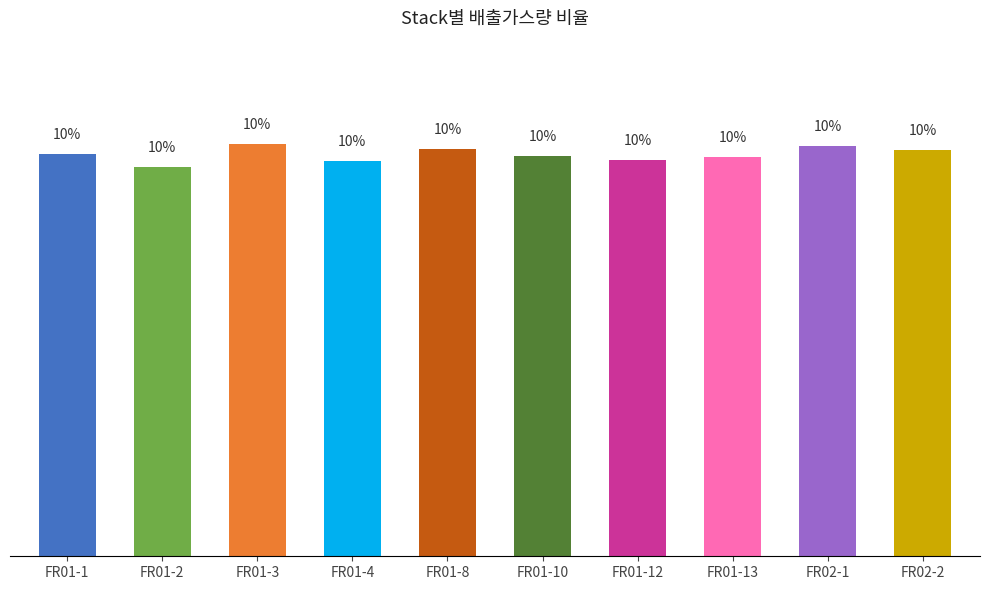

Where does the data first go above 10?

FR01-1